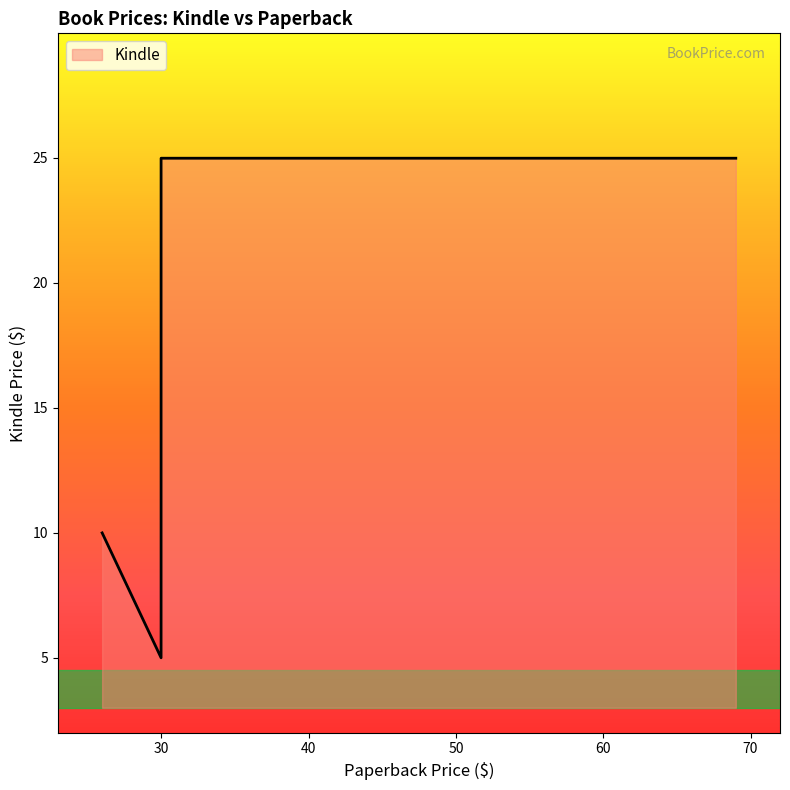

What is the difference between the maximum and minimum values?

20.0